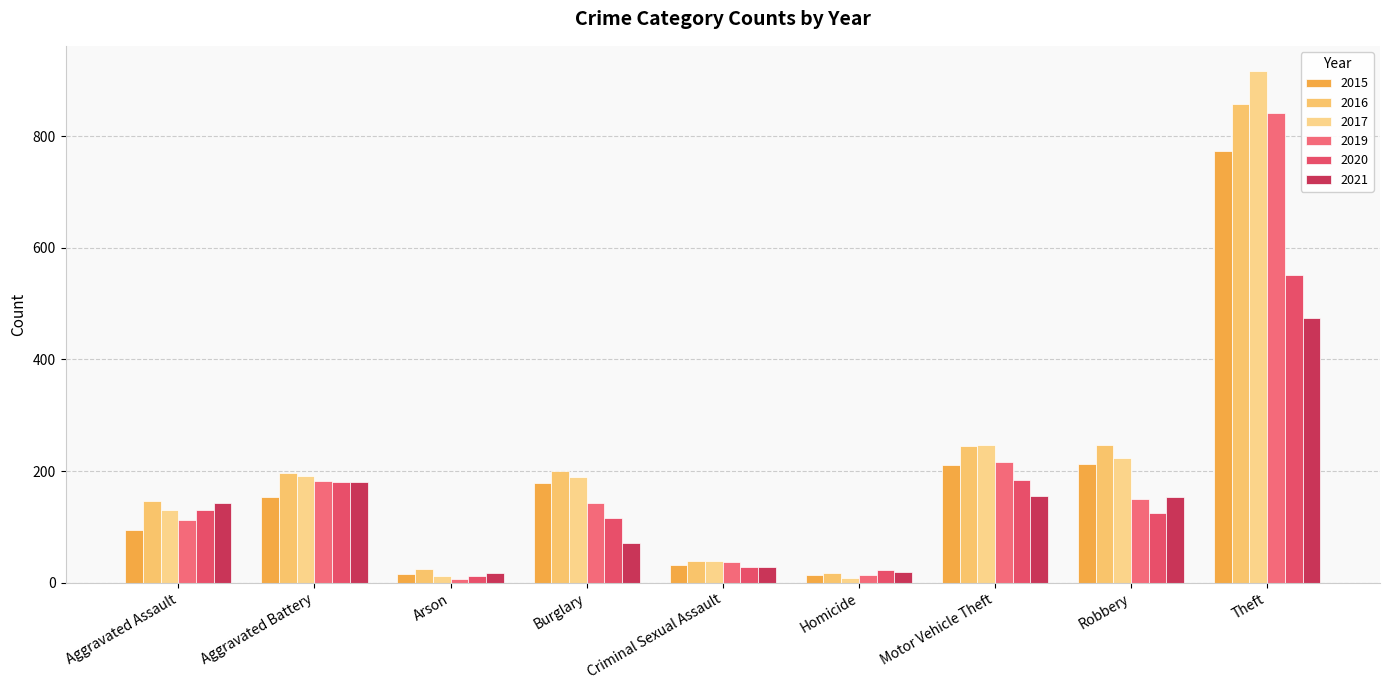

The 2016 series shows 187 at Theft. True or false?

False